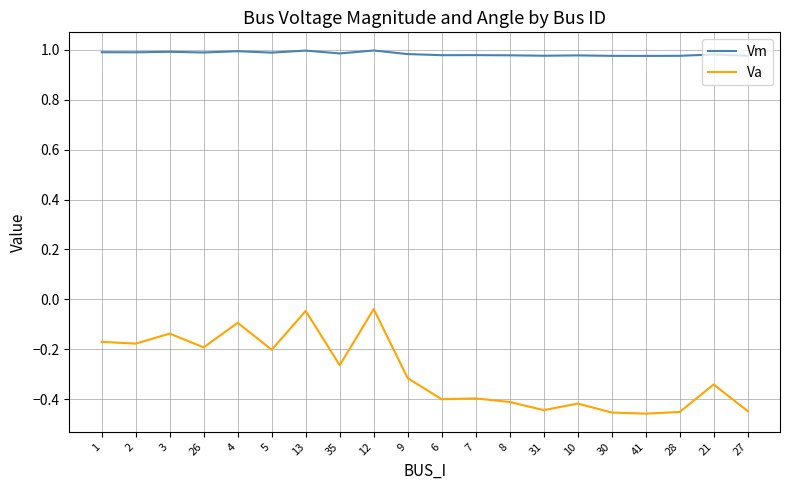

Rank the series by their average value, from lowest to highest.

Va, Vm